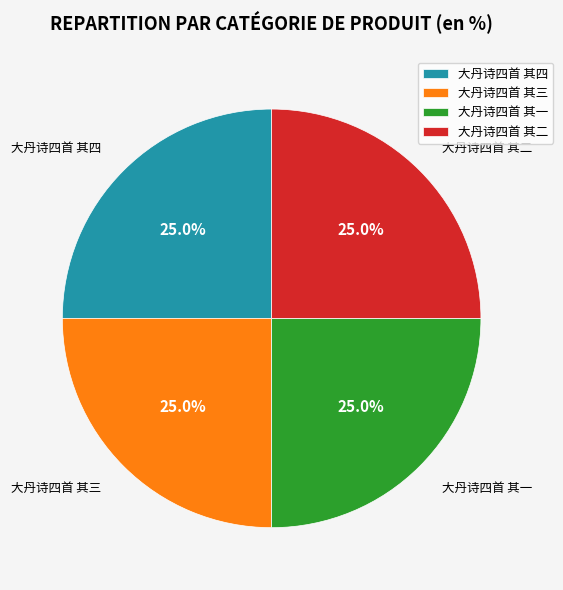

What is the total percentage of 大丹诗四首 其二 and 大丹诗四首 其四?

50.0%